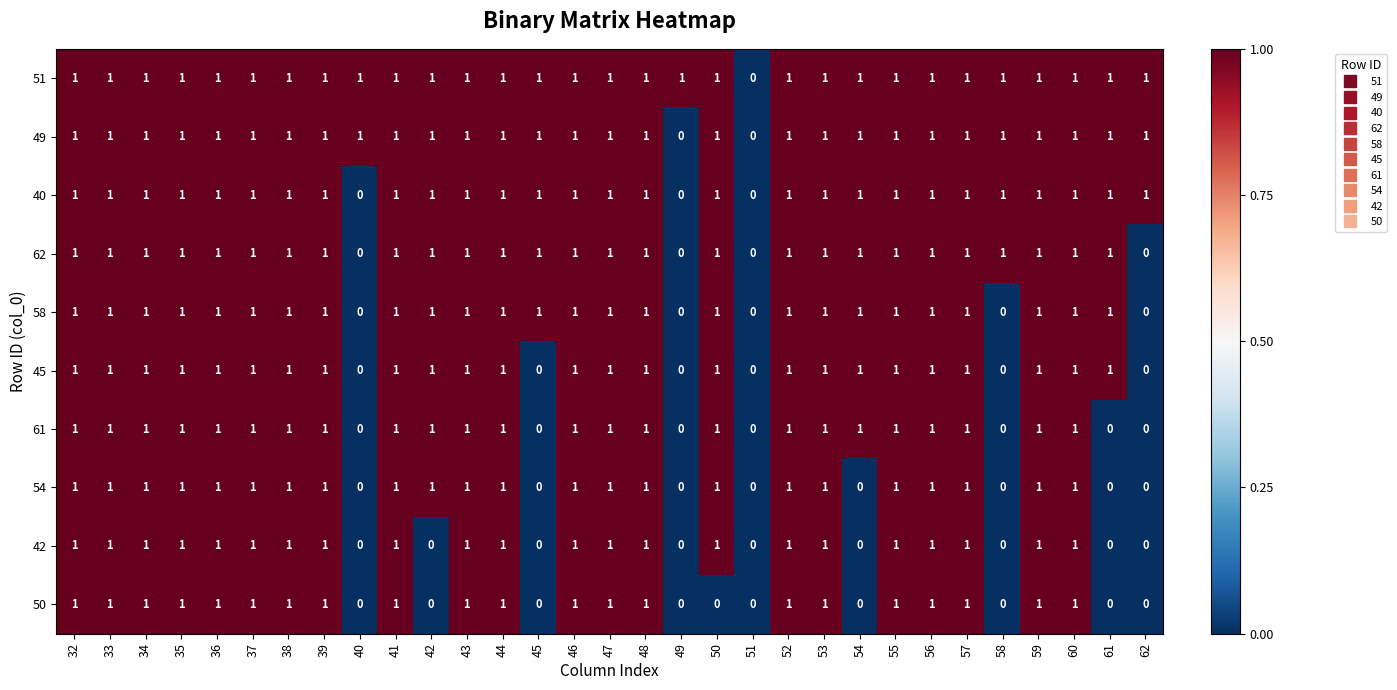

Is the value of 40 at 44 greater than the value of 54 at 49?

Yes